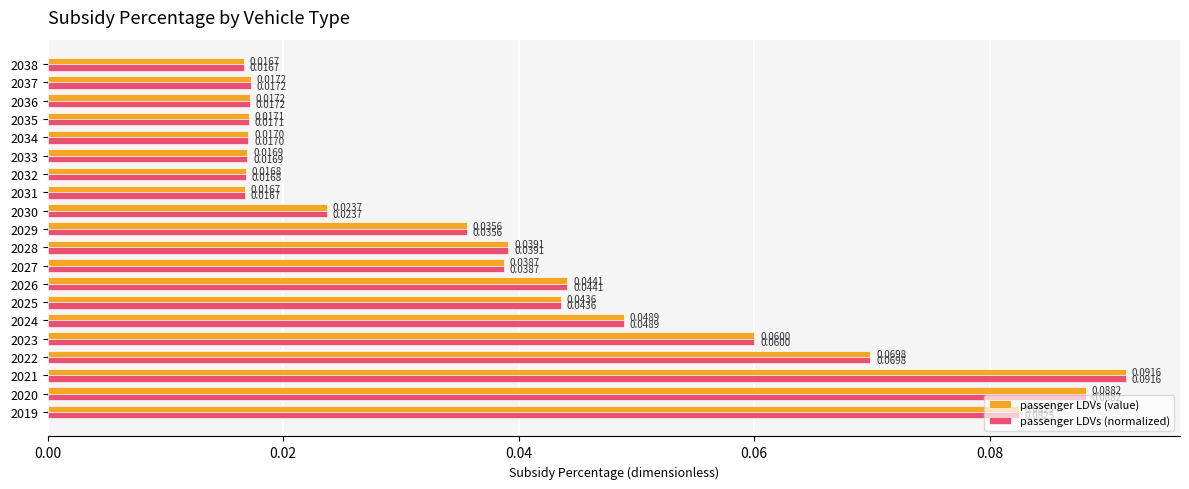

What is the sum of all passenger LDVs (normalized) values?

0.8